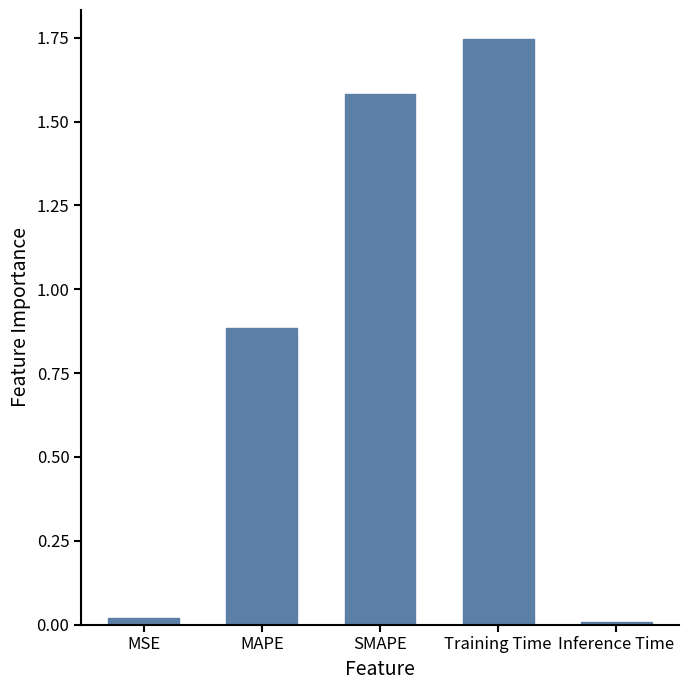

The chart shows a value of 1.6 at SMAPE. True or false?

True